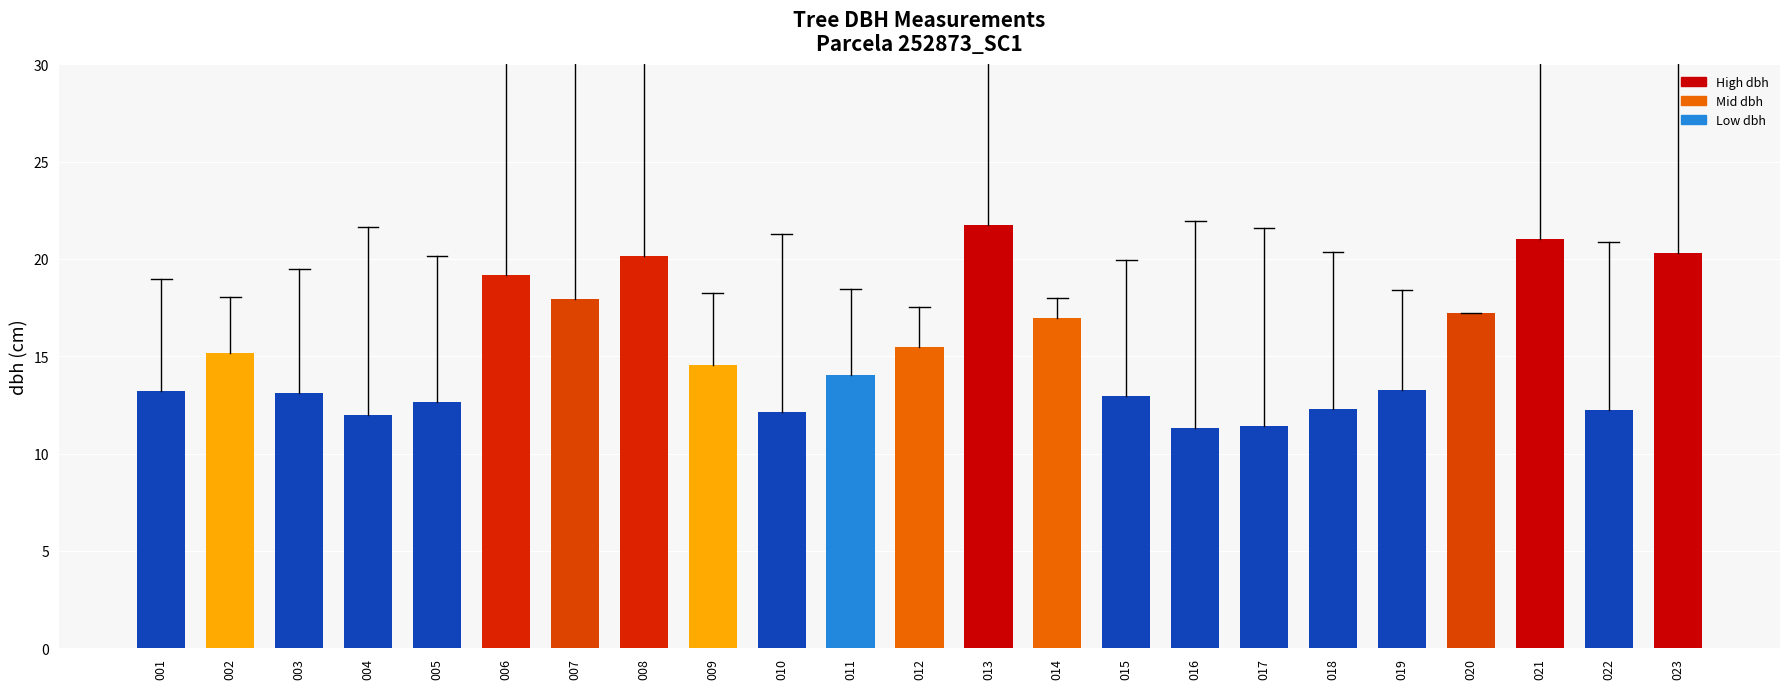

The value at 012 is 26.8. True or false?

False